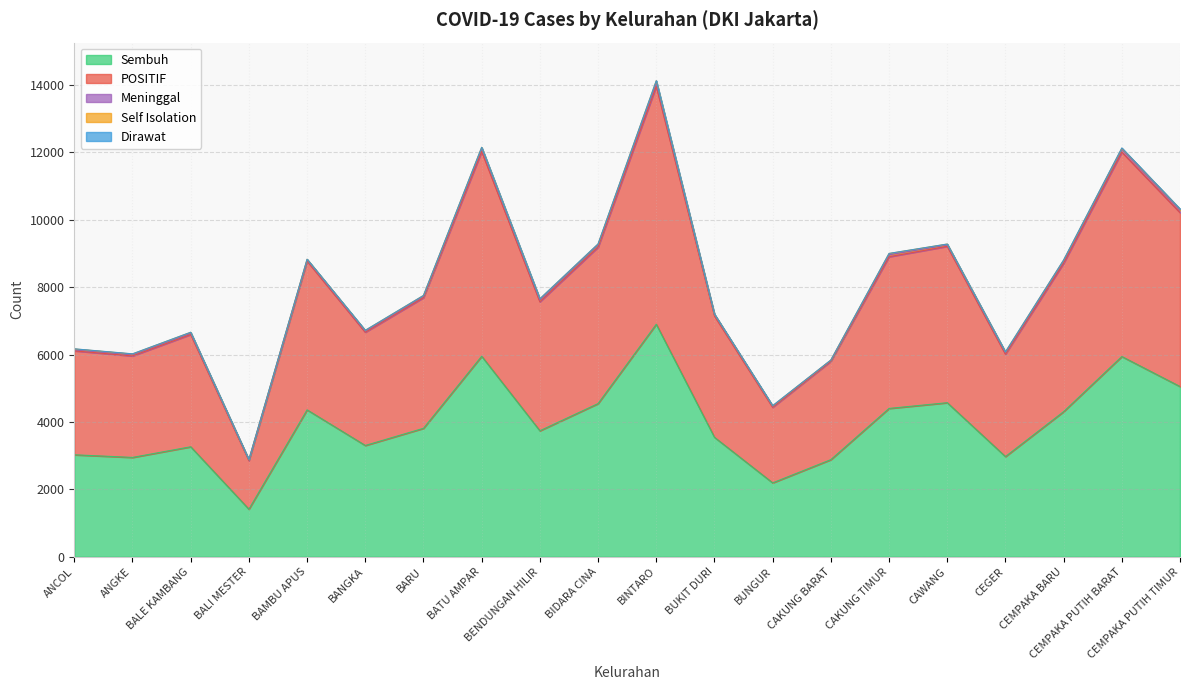

True or false: Sembuh has more than 1 points higher than both neighbors.

True